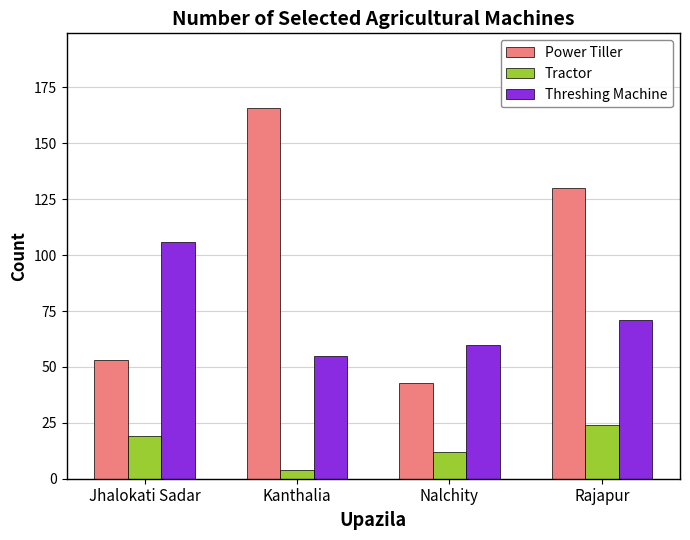

What is the spread (max minus min) of values at Jhalokati Sadar?

87